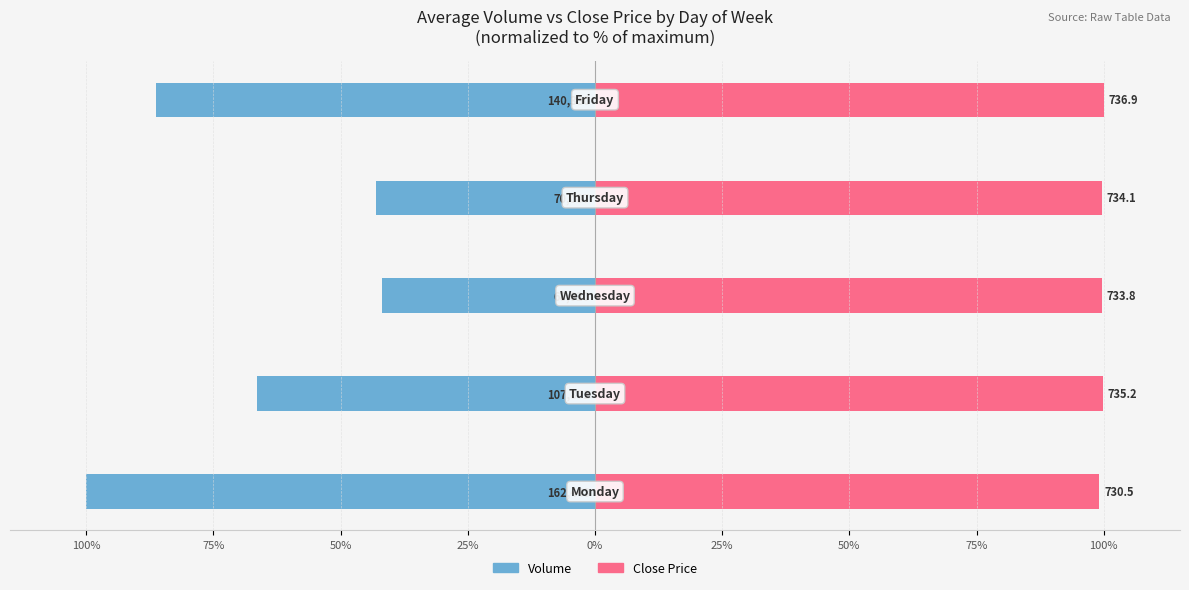

Between 75% and 0%, which series saw the biggest shift?

Volume